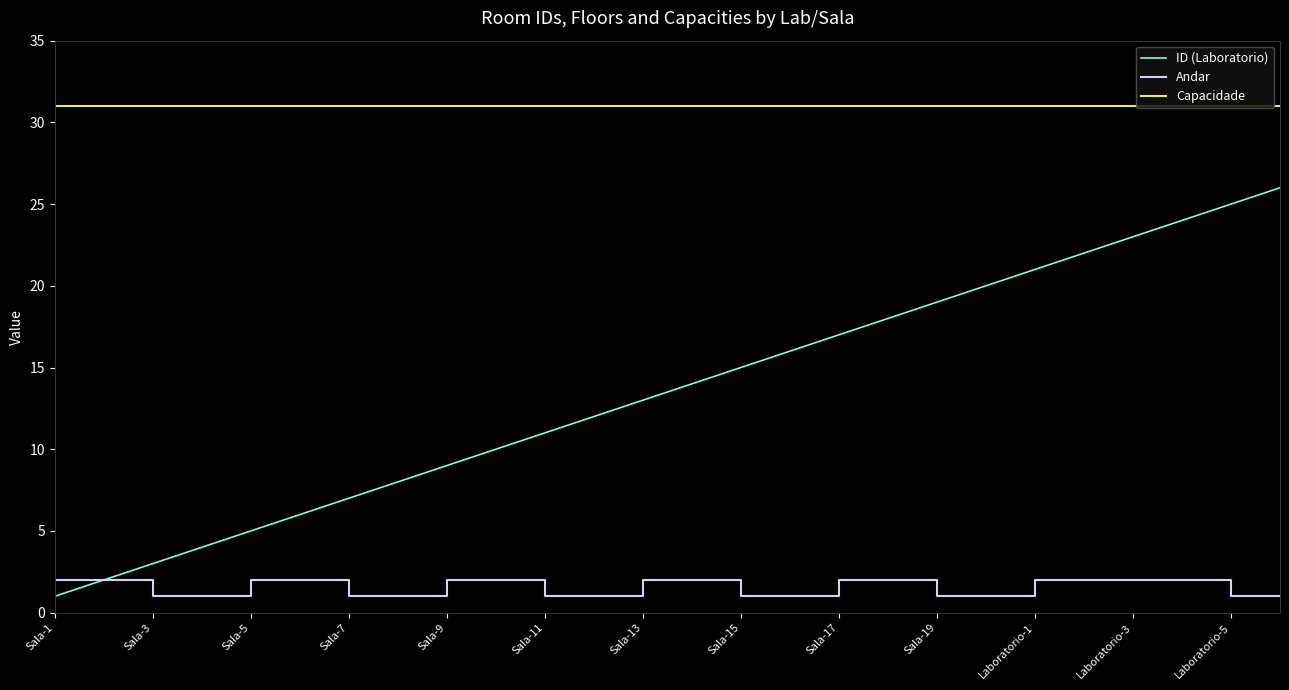

Which series has the largest total across all categories?

Capacidade